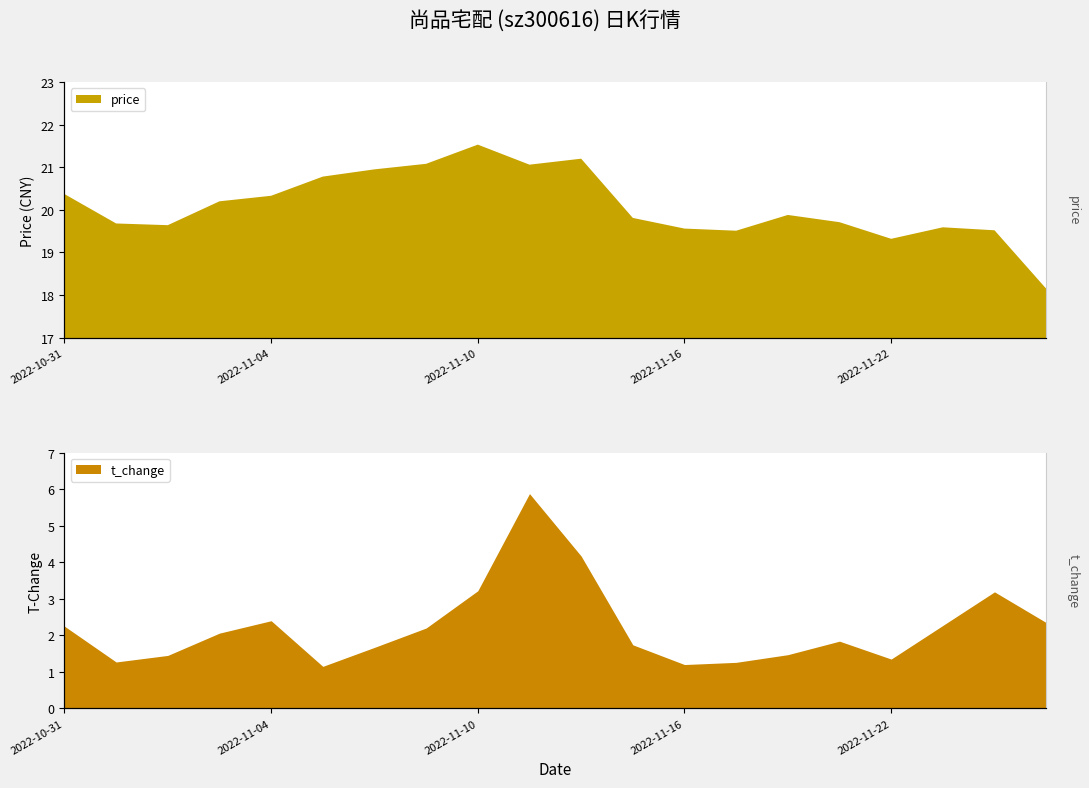

Read the t_change value at 2022-11-10.

3.2